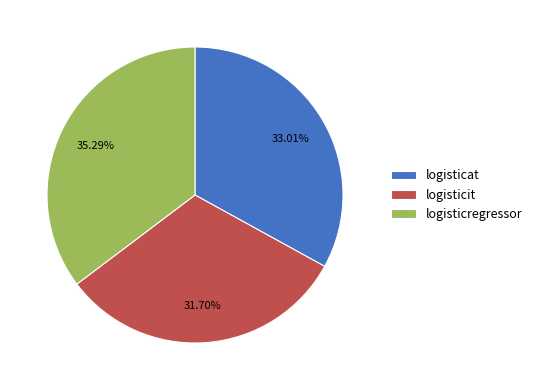

To the nearest percent, what portion does logisticit represent?

32%